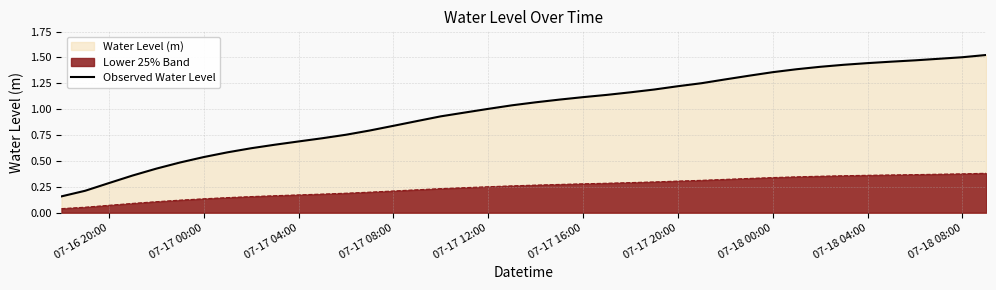

At 07-17 16:00, list the series in order from largest to smallest.

Observed Water Level, Lower 25% Band